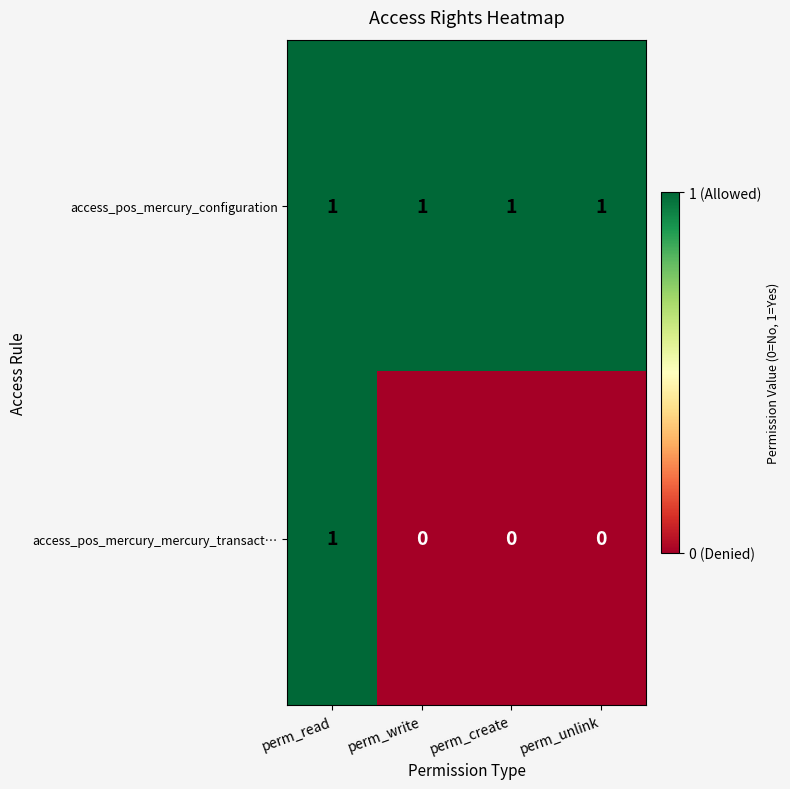

Count the number of categories in the chart.

4